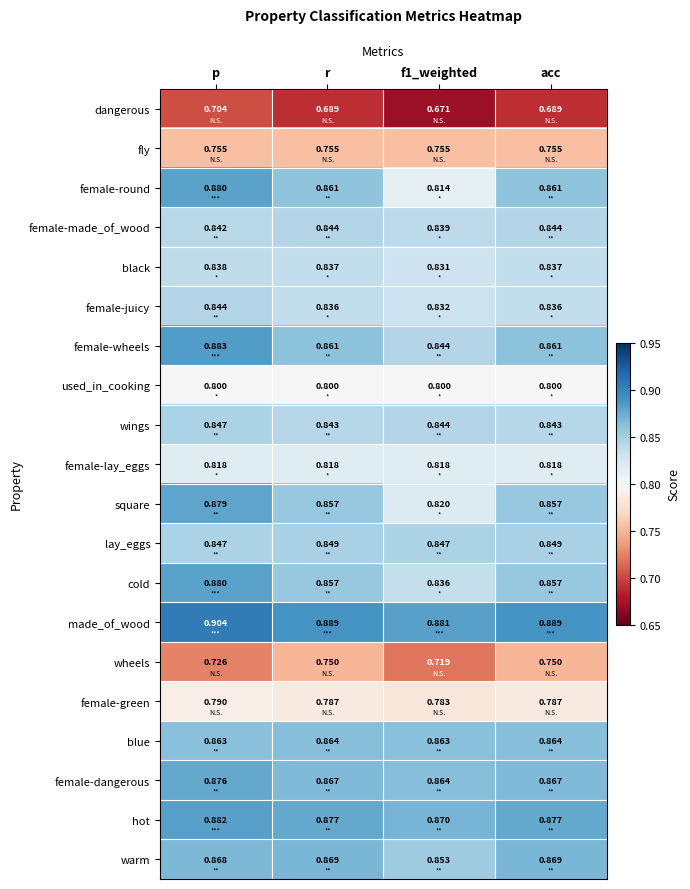

Which series changed the most between p and acc?

wheels